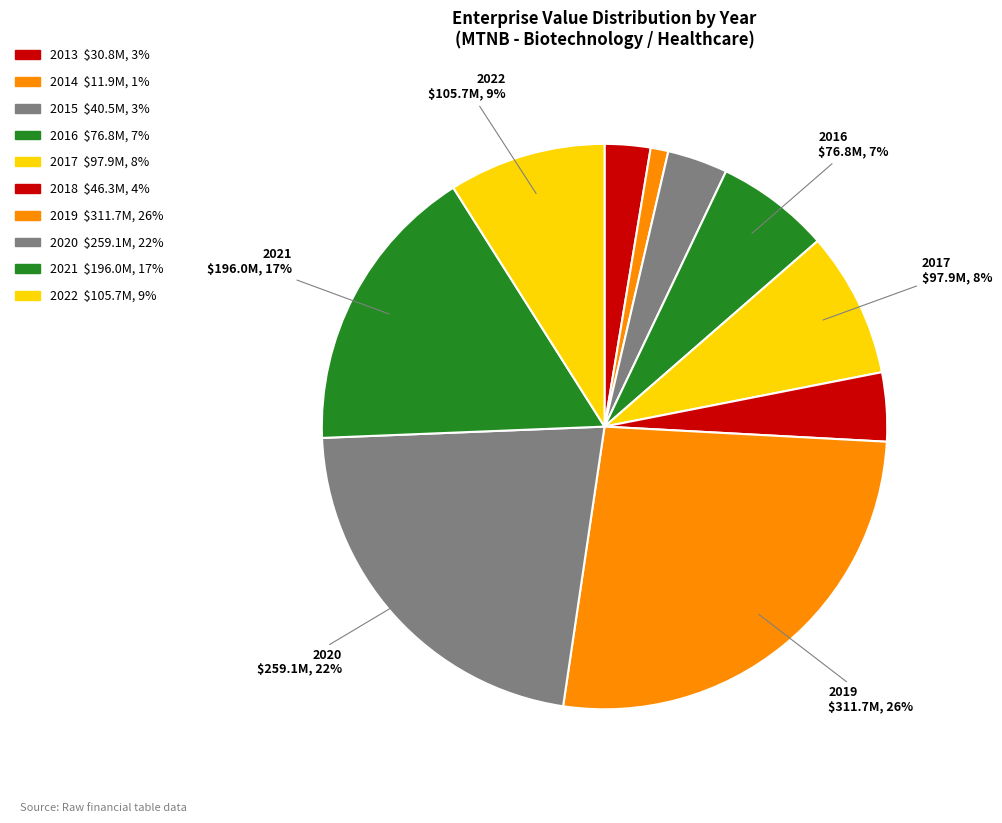

What is the ratio of the value at 2016 to the value at 2014?

6.4